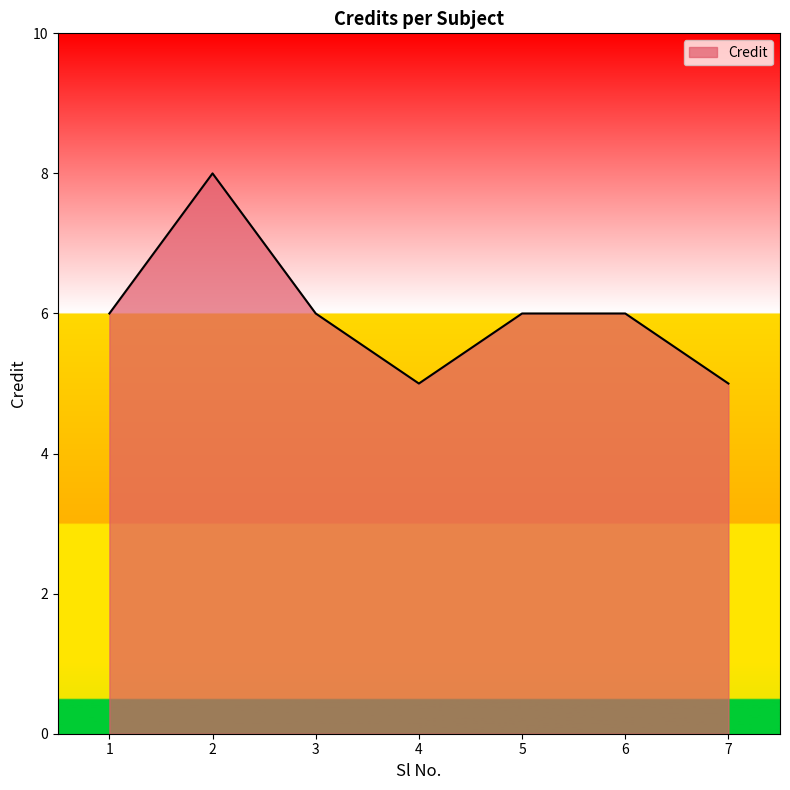

What is the change in value from 1 to 2?

+2